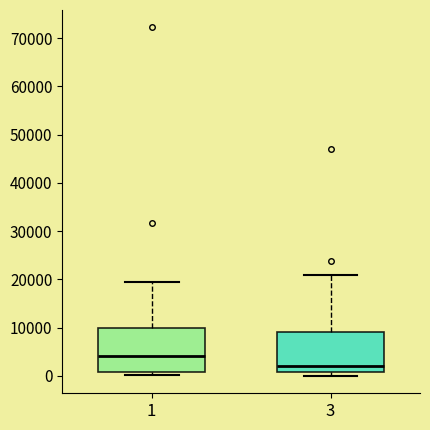

Reading left to right, read every box against the y-axis: the position of its median line, the range the box covers, and the ends of its whiskers. The values are not printed on the chart, so give them approximately, as read against the axis.

1: median 4000, box 1000 to 10000, whiskers 0 to 20000
3: median 2000, box 1000 to 9000, whiskers 0 to 21000